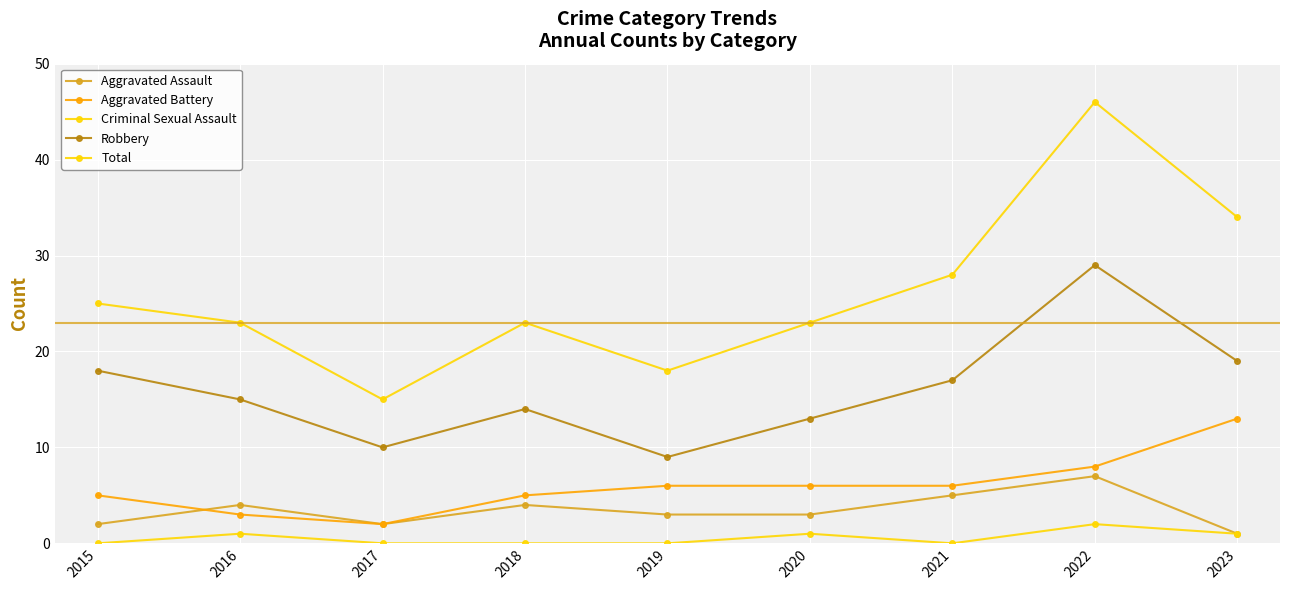

How many lines are shown in the chart?

5